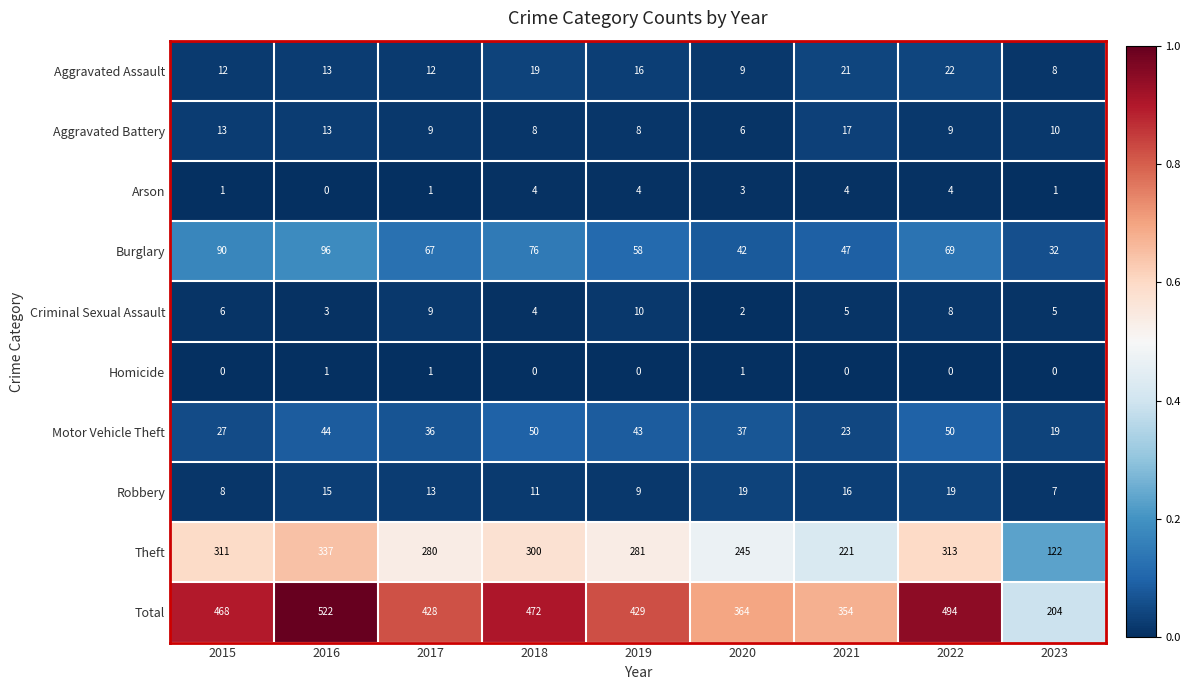

True or false: Burglary has a value of 29 at 2016.

False